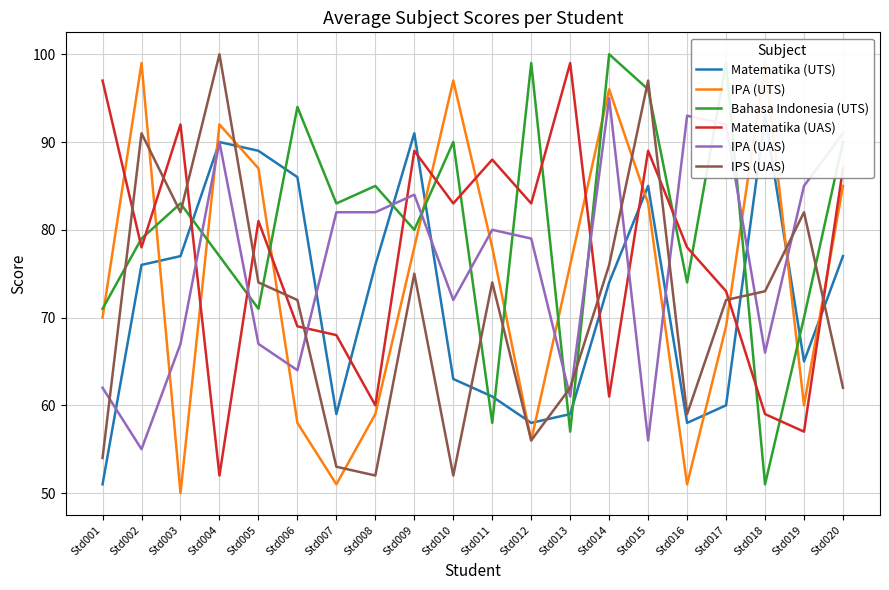

What is the value of the IPS (UAS) point at the 9th from the left?

75